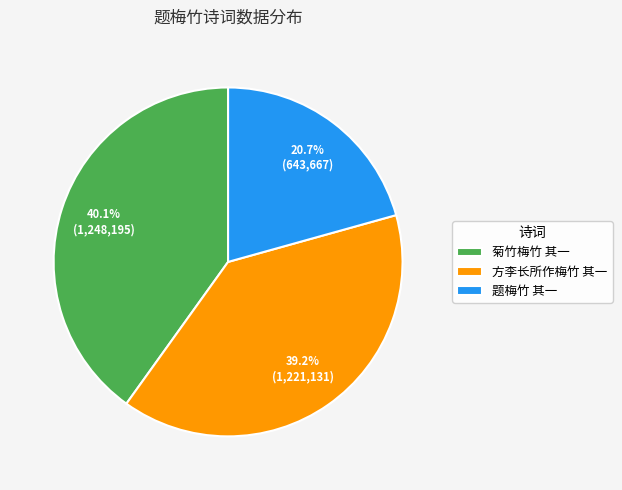

Is there a majority slice in this chart?

No